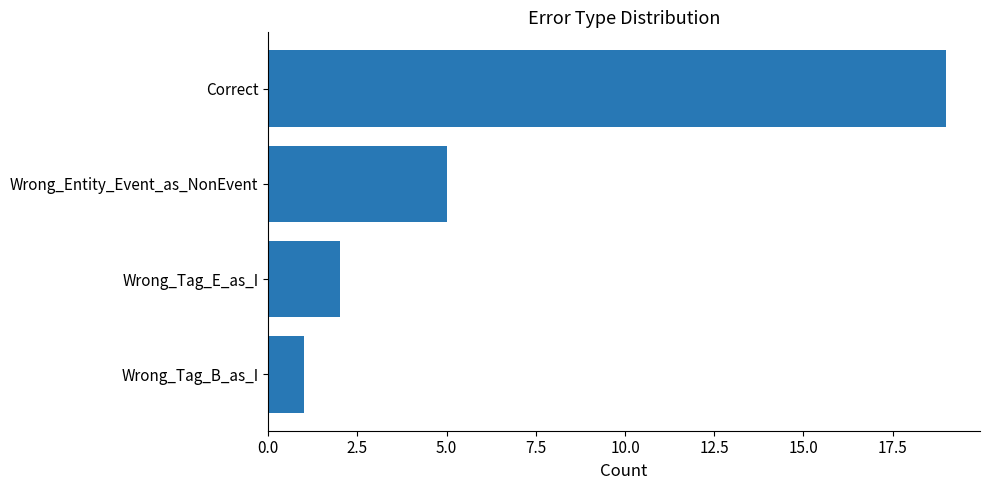

List the labels in order of value, smallest first.

Wrong_Tag_B_as_I, Wrong_Tag_E_as_I, Wrong_Entity_Event_as_NonEvent, Correct